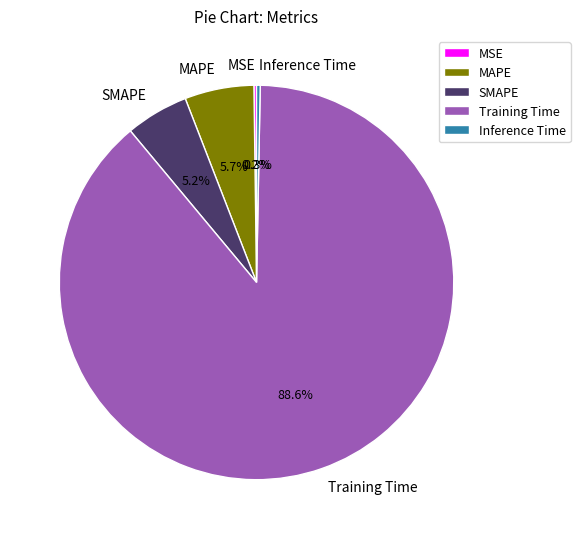

What portion of the pie excludes SMAPE?

94.8%